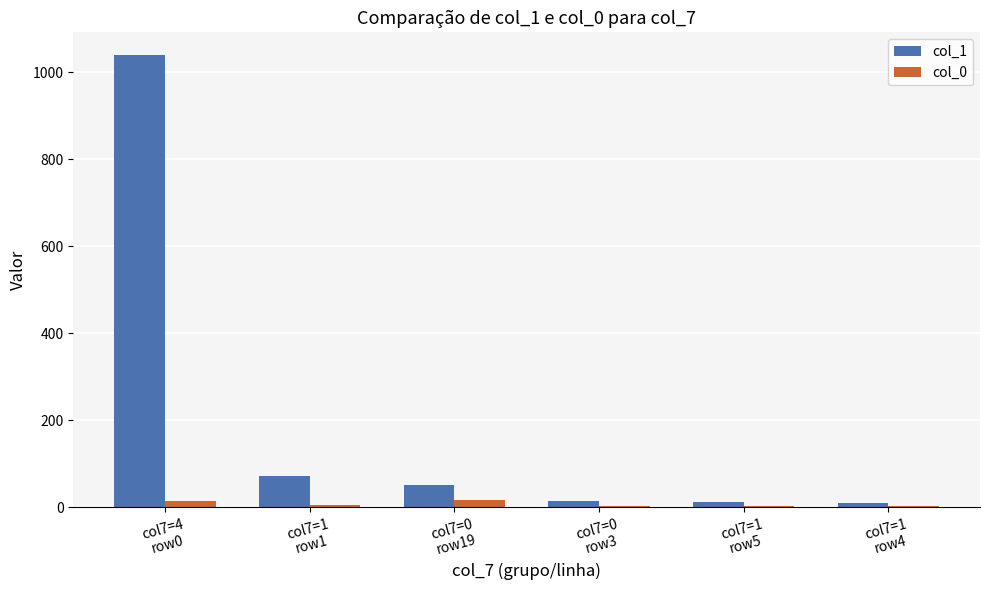

Is the value of col_0 at col7=0
row3 greater than the value of col_1 at col7=0
row19?

No